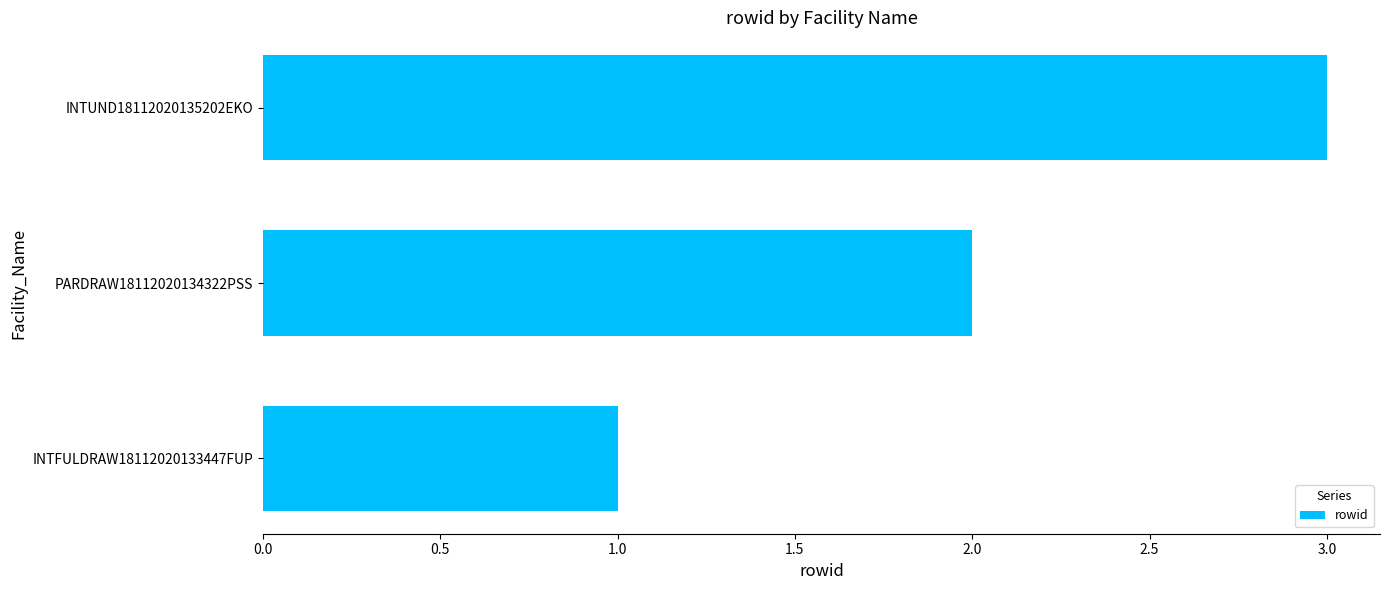

List the labels in order of value, largest first.

INTUND18112020135202EKO, PARDRAW18112020134322PSS, INTFULDRAW18112020133447FUP